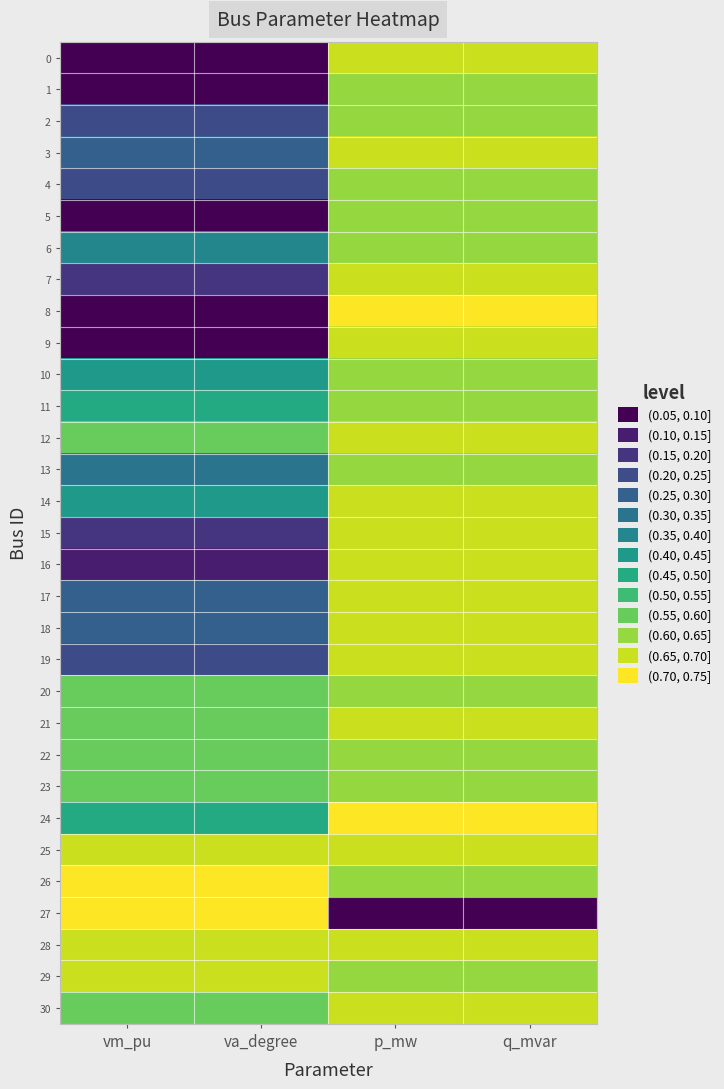

What is the difference between the highest and lowest values at q_mvar?

1.0